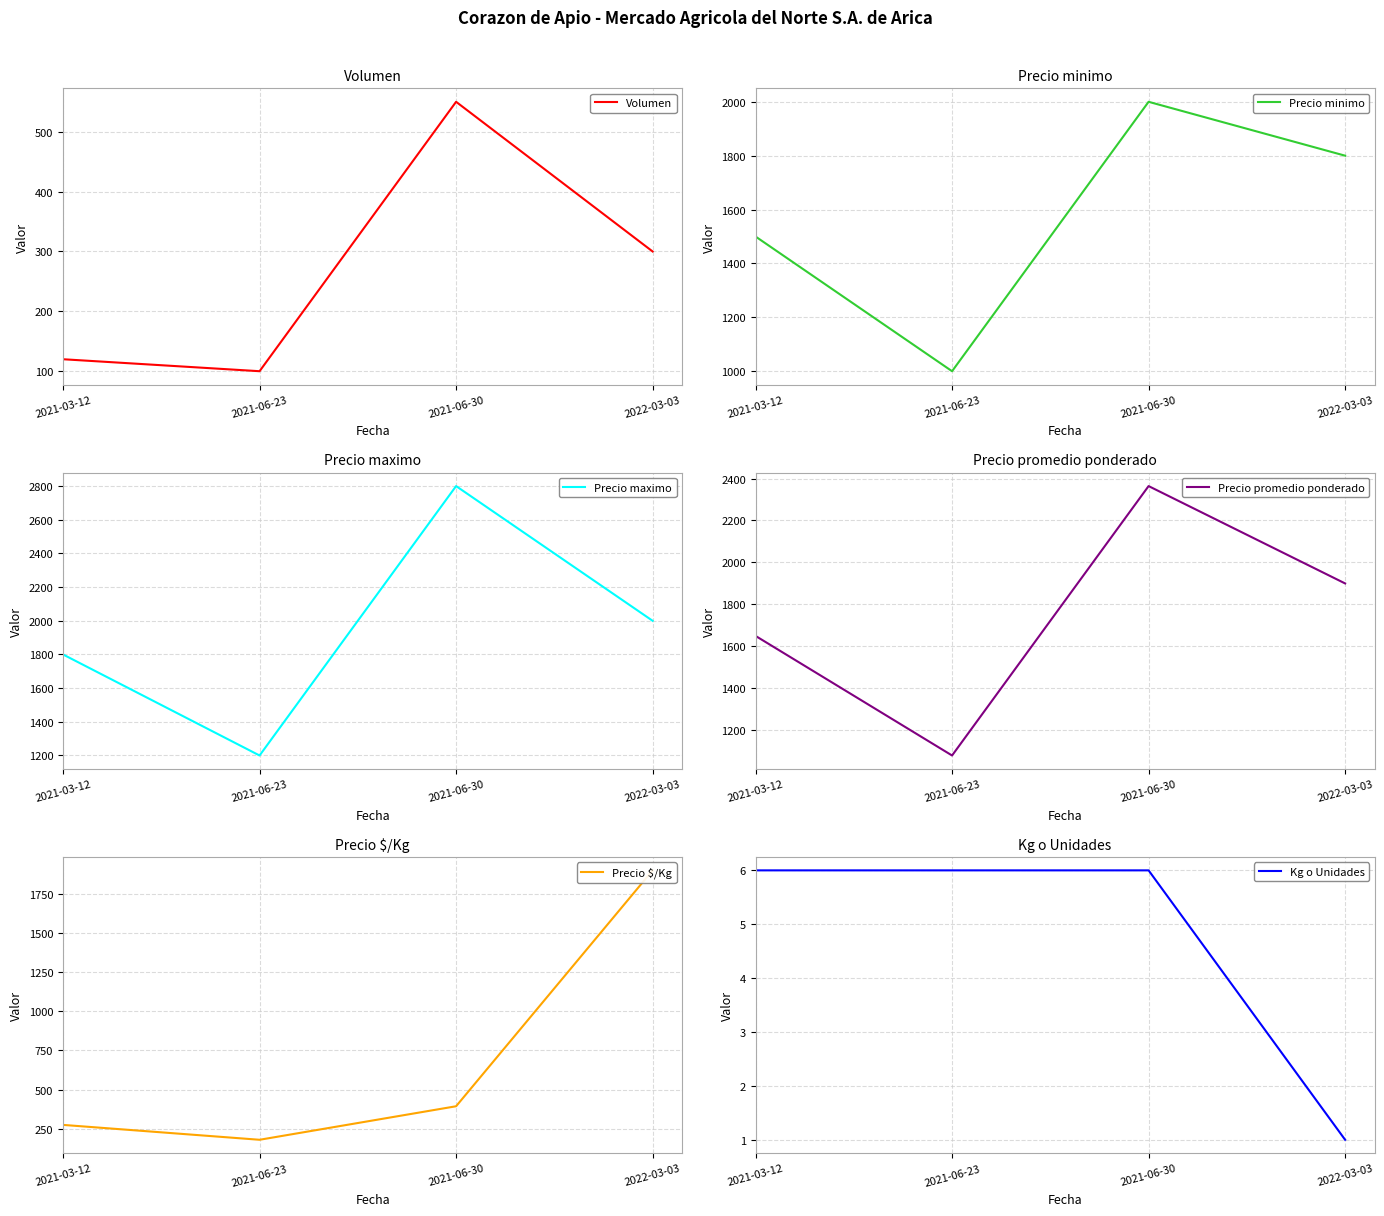

What is the difference between the second highest and minimum values in the Precio maximo series?

800